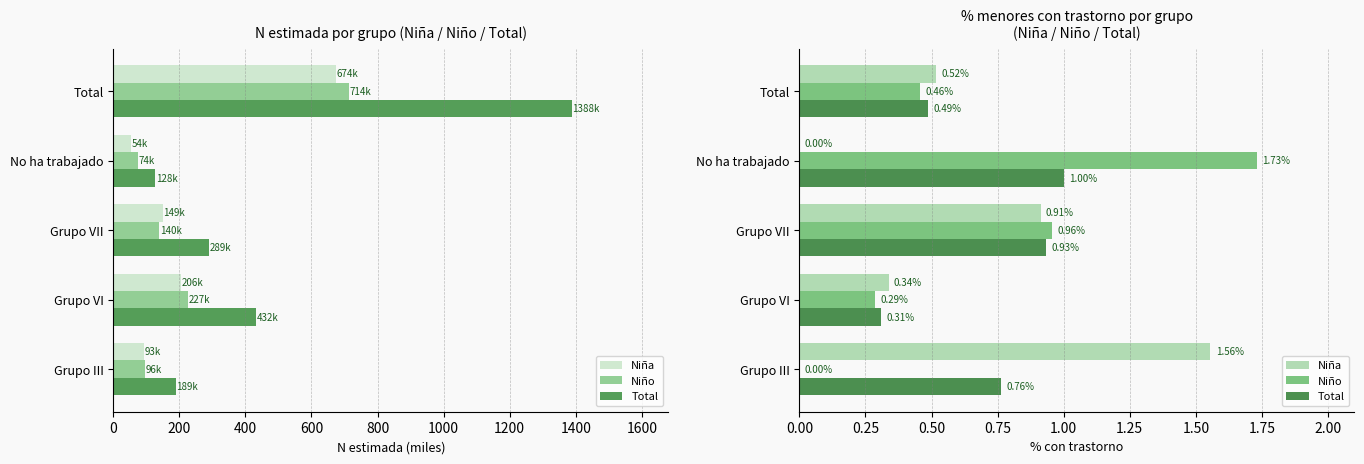

How many bars are there in each group?

3